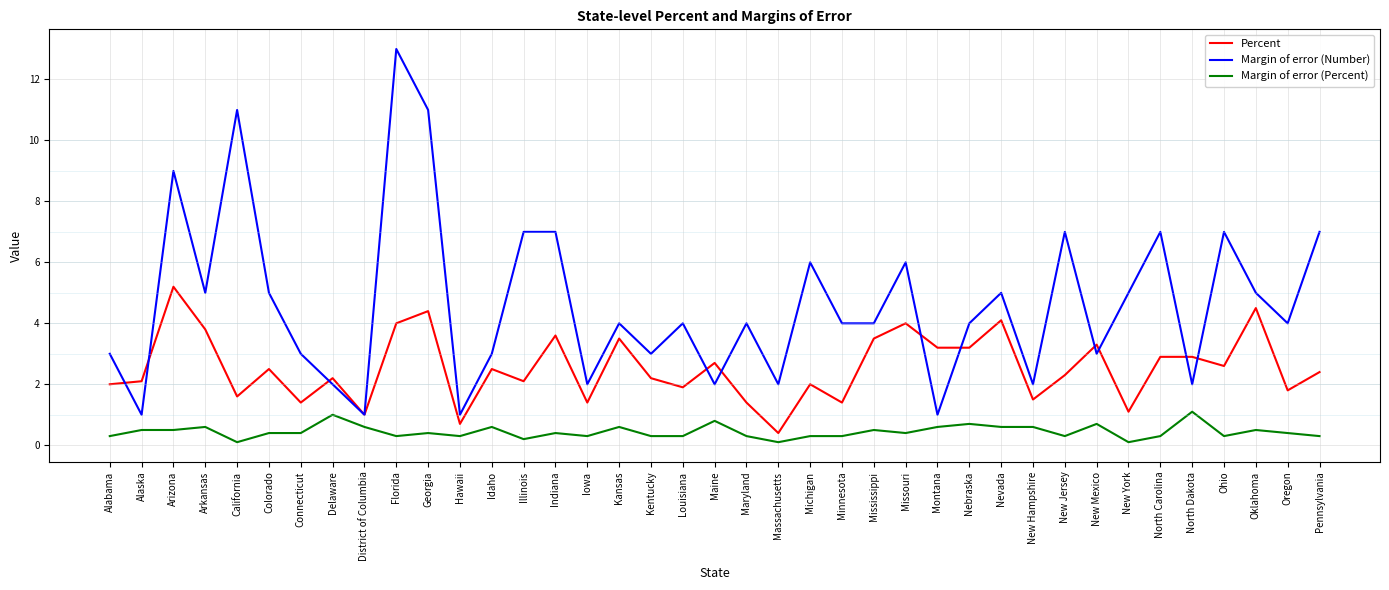

Which category has the highest value across all series?

Florida